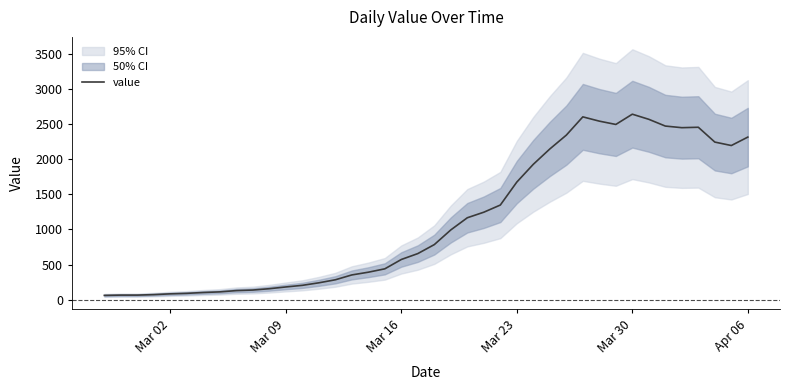

Is this an area chart (filled region under the line)?

No